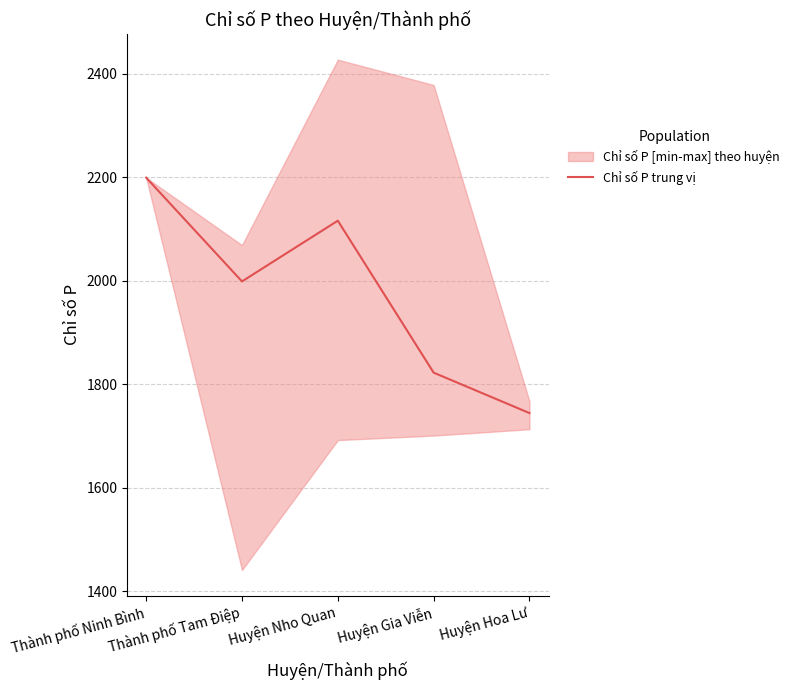

Approximately how many times larger is the value at Huyện Nho Quan compared to Thành phố Ninh Bình?

1.0